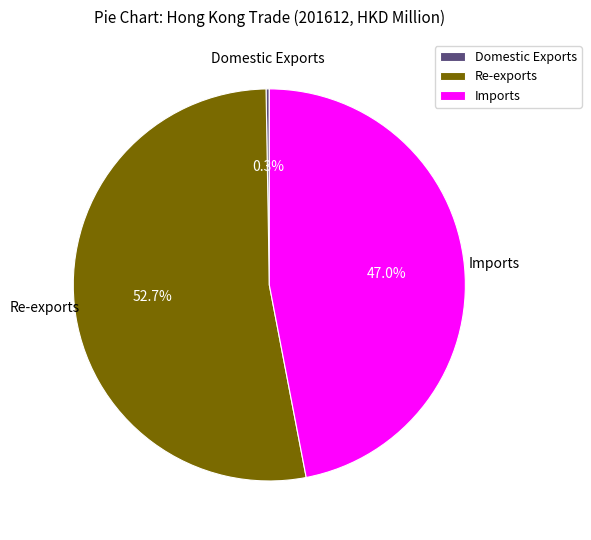

Does Re-exports account for over 50% of the chart?

Yes